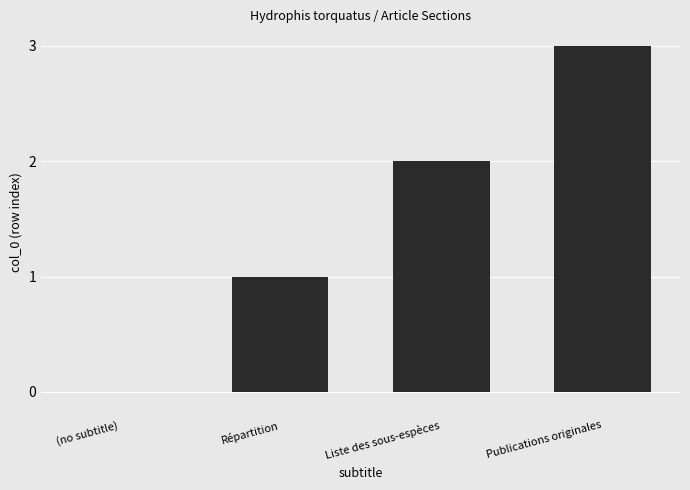

What is the change in value from Liste des sous-espèces to Publications originales?

+1